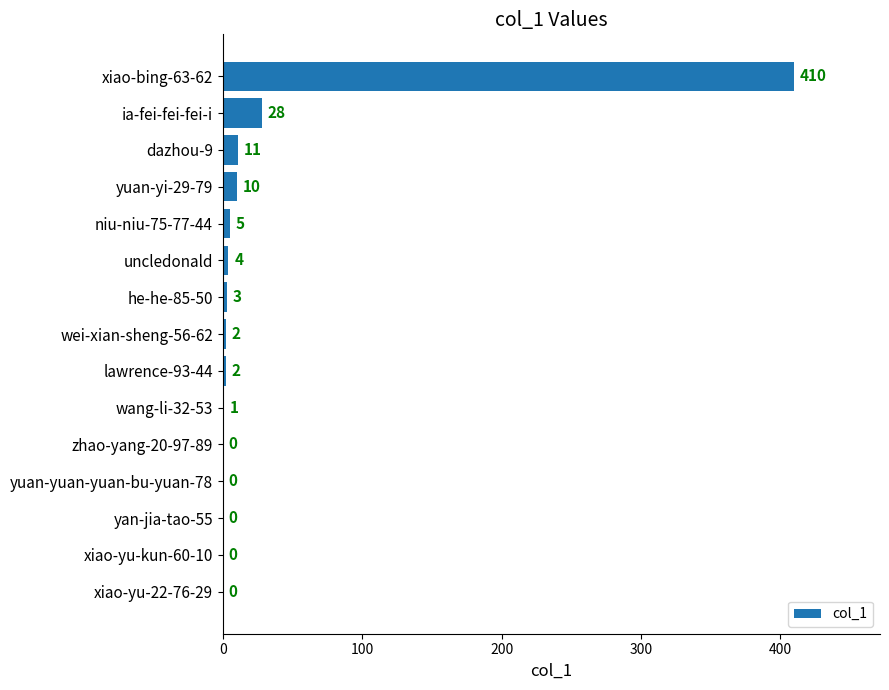

The value at xiao-yu-22-76-29 is 234. True or false?

False